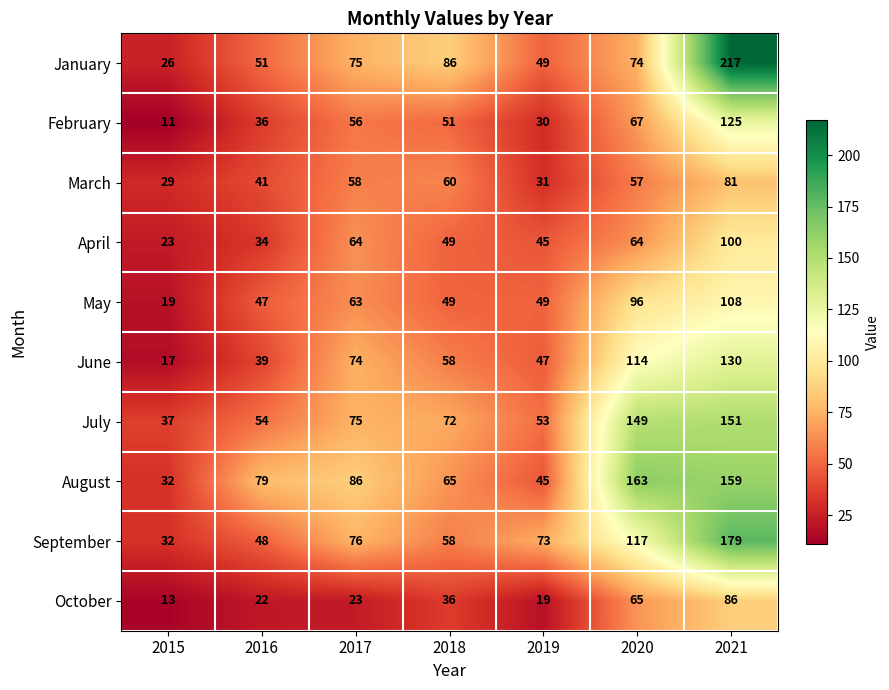

At which label does July reach its minimum?

2015